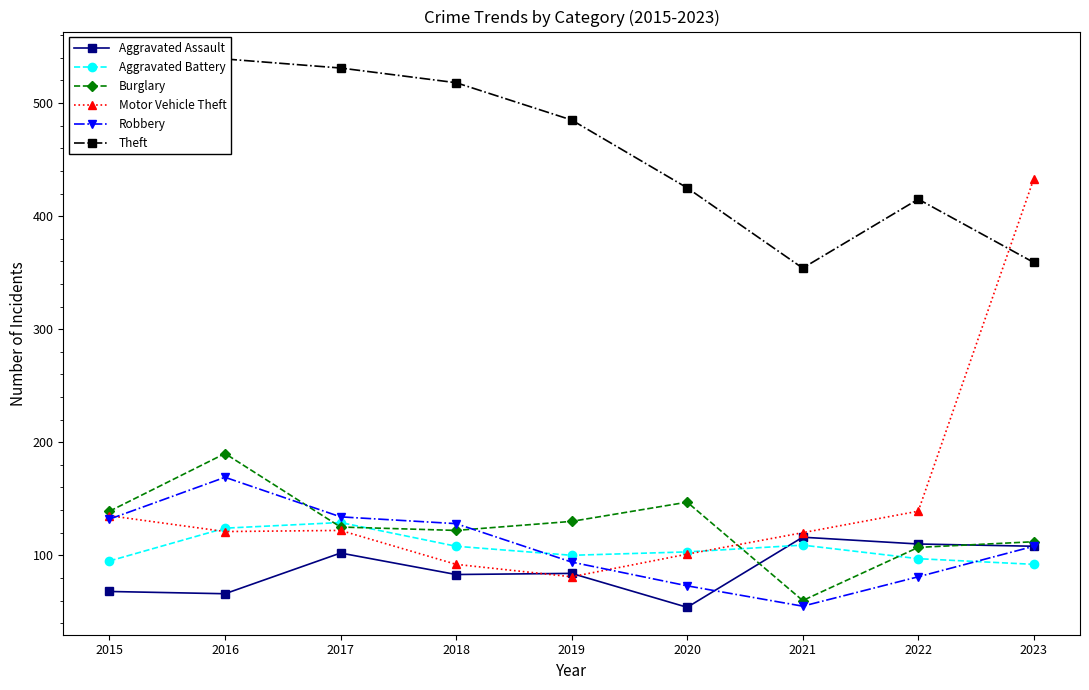

How many categories are shown in the chart?

9